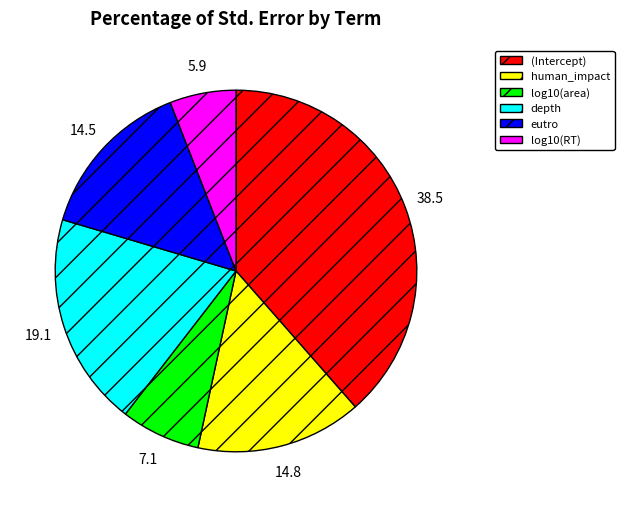

What is the largest slice in the pie chart?

(Intercept)